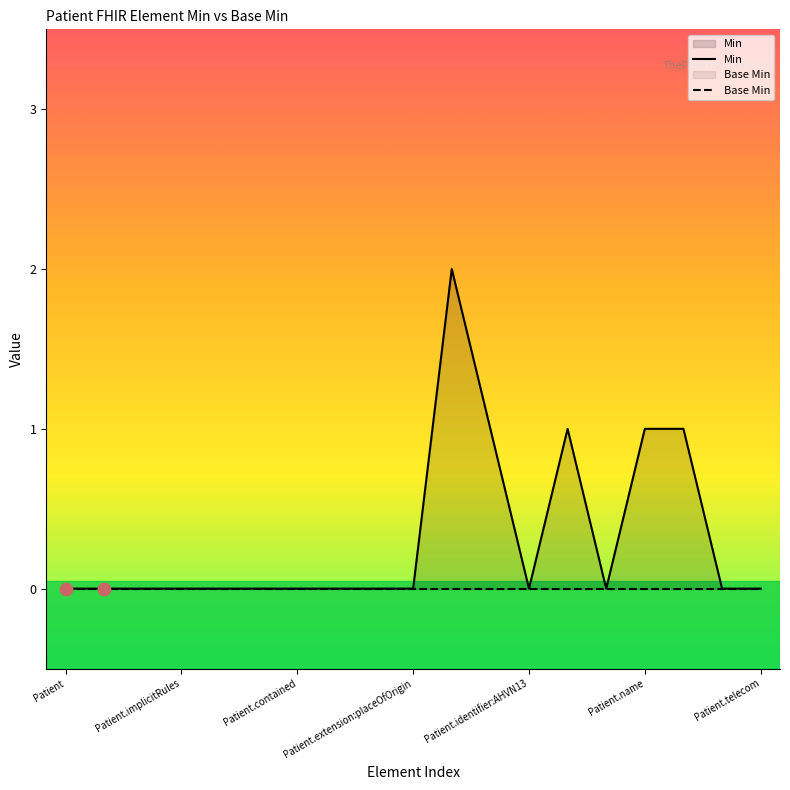

Is the value of Base Min at Patient.implicitRules greater than the value of Min at Patient.identifier:AHVN13?

No